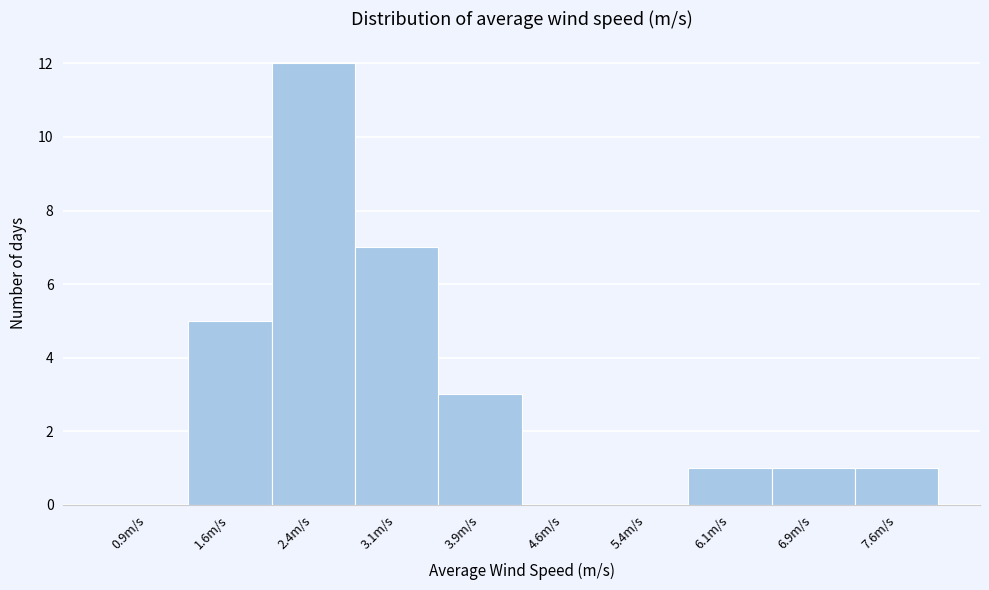

How tall is the bar that spans 2.00 to 2.75 on the x-axis? Neither the bar edges nor the heights are printed on the chart, so give them approximately, as read against the axes.

12